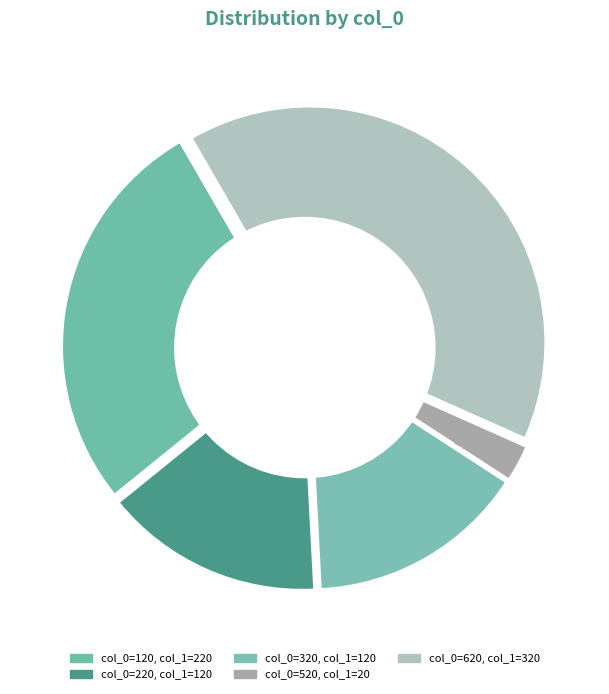

Rank the categories by value from lowest to highest.

520, 220, 320, 120, 620